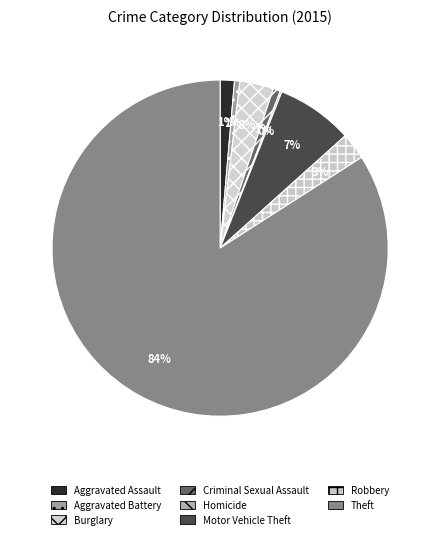

Approximately how many times larger is the value at Robbery compared to Aggravated Assault?

1.9